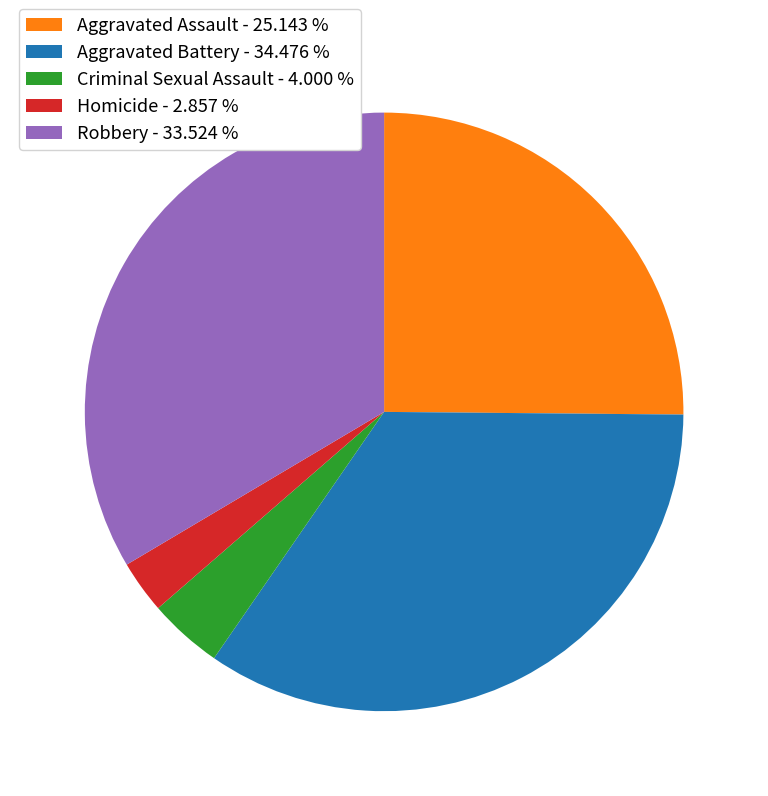

Is there a majority slice in this chart?

No